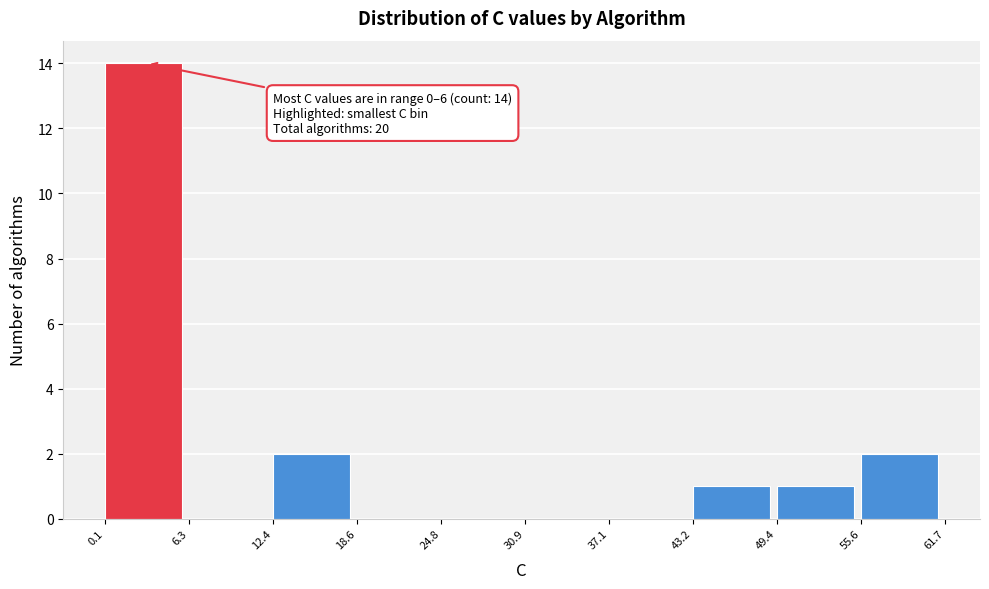

Over which range of the x-axis is the bar tallest?

0.1 to 6.3